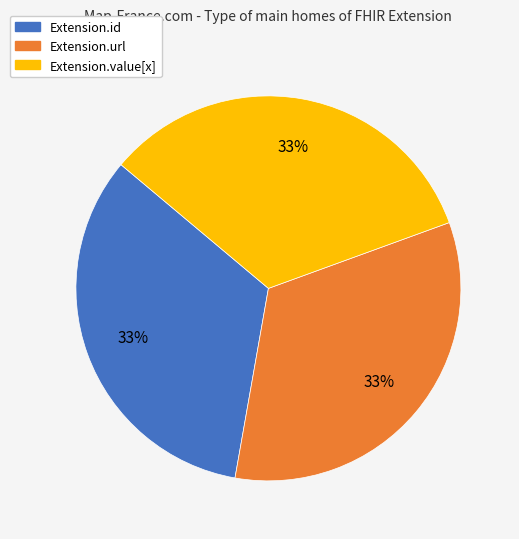

To the nearest percent, what is the average slice percentage?

33%